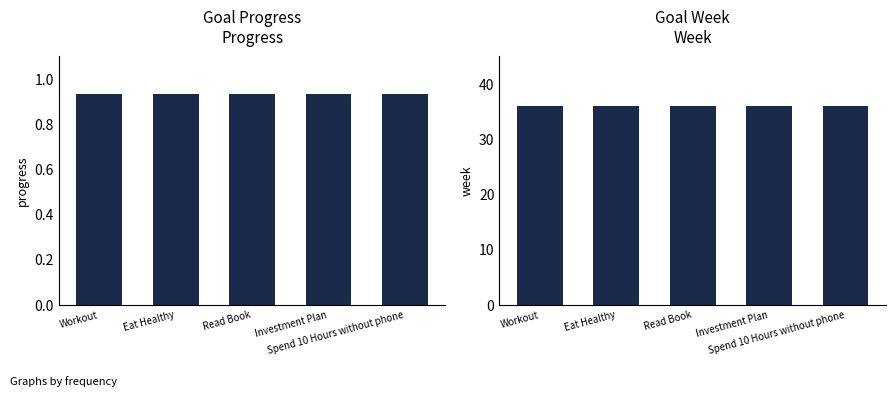

Which has a higher value, Read Book or Workout?

Read Book